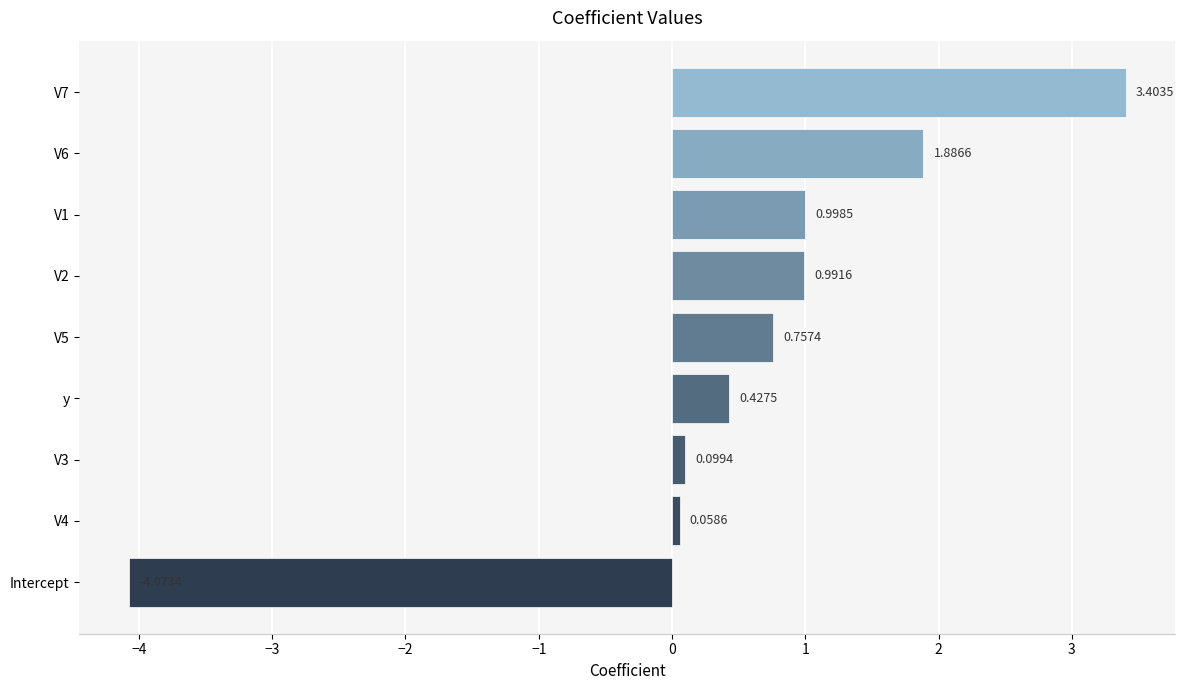

At which category does the chart reach its minimum across all series?

Intercept